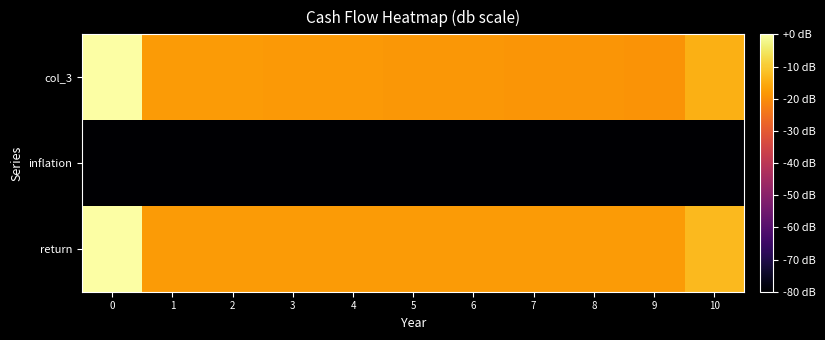

Reading left to right, transcribe all the data shown in this chart.

return: 0=0.0	1=-17.5	2=-17.5	3=-17.5	4=-17.5	5=-17.5	6=-17.5	7=-17.5	8=-17.5	9=-17.5	10=-12.6
inflation: 0=-200.0	1=-152.6	2=-152.6	3=-152.6	4=-152.6	5=-152.6	6=-152.6	7=-152.6	8=-152.6	9=-152.6	10=-152.6
col_3: 0=0.0	1=-17.7	2=-17.8	3=-18.0	4=-18.1	5=-18.3	6=-18.4	7=-18.6	8=-18.7	9=-18.9	10=-14.1